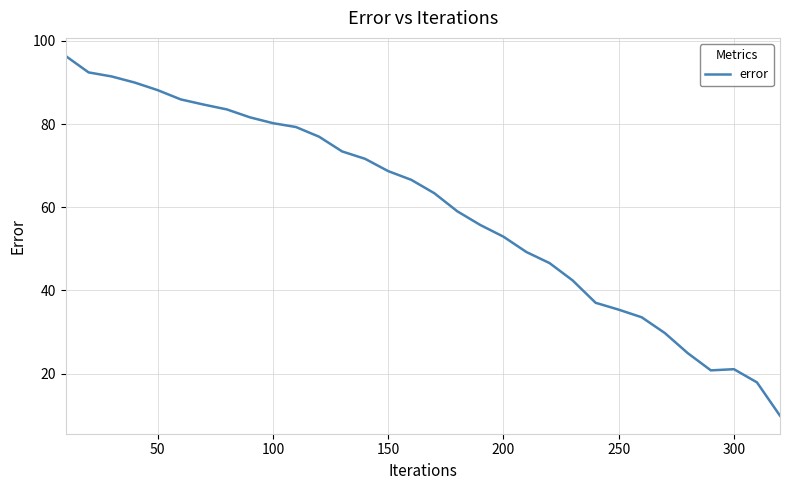

What is the greatest value displayed?

96.4